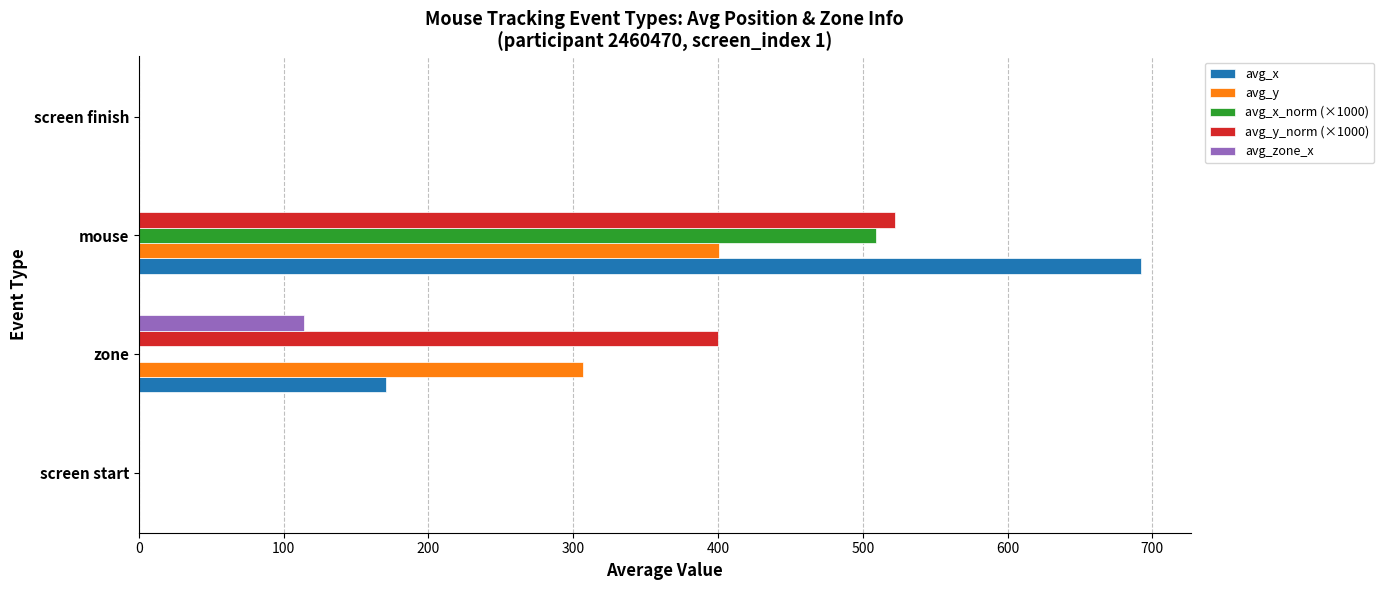

Which series changed the most between screen start and zone?

avg_y_norm (×1000)